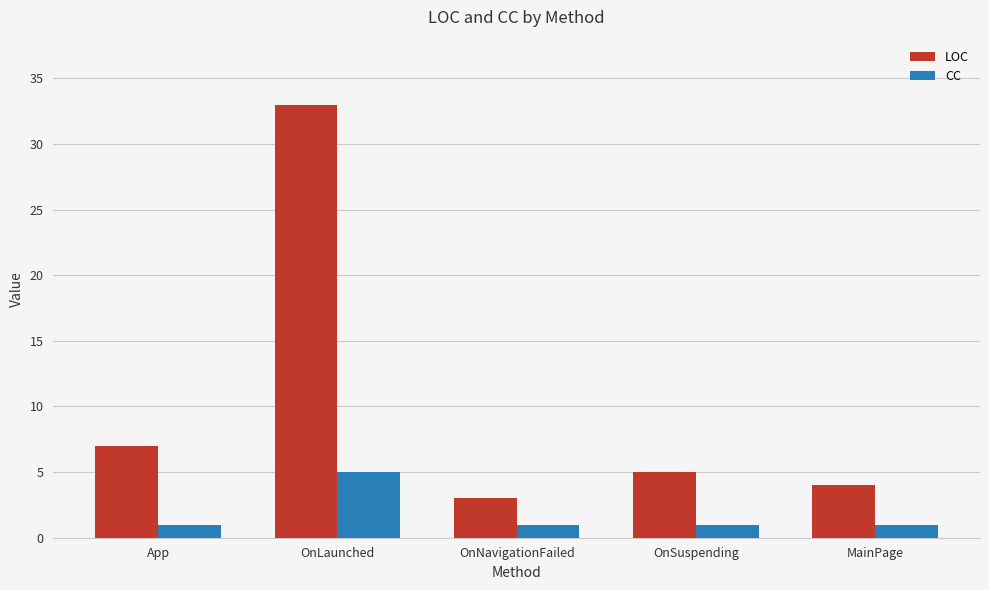

What is the greatest value displayed?

33